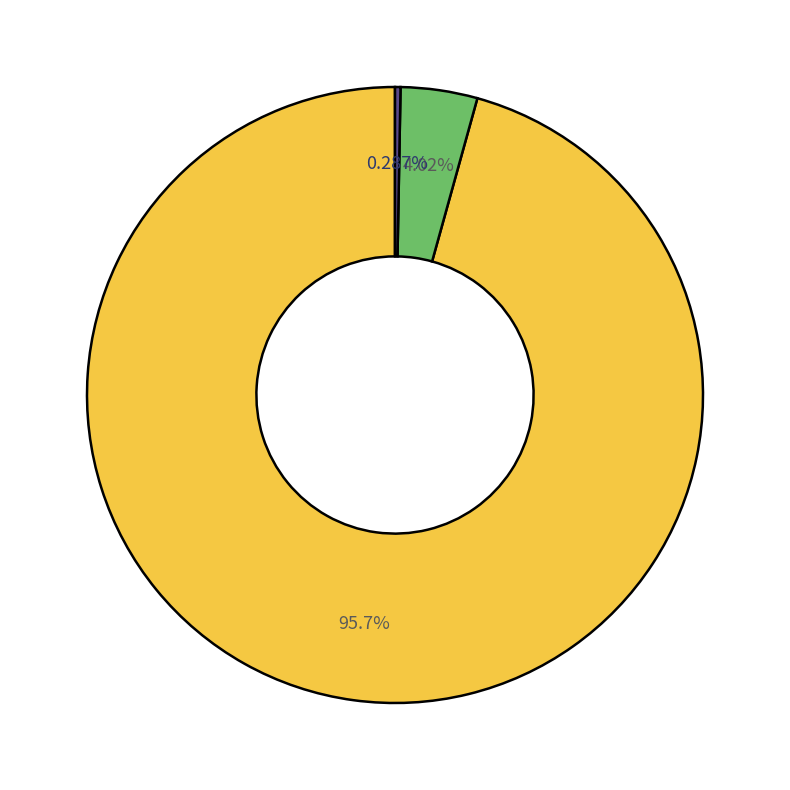

How many slices are in this pie chart?

3